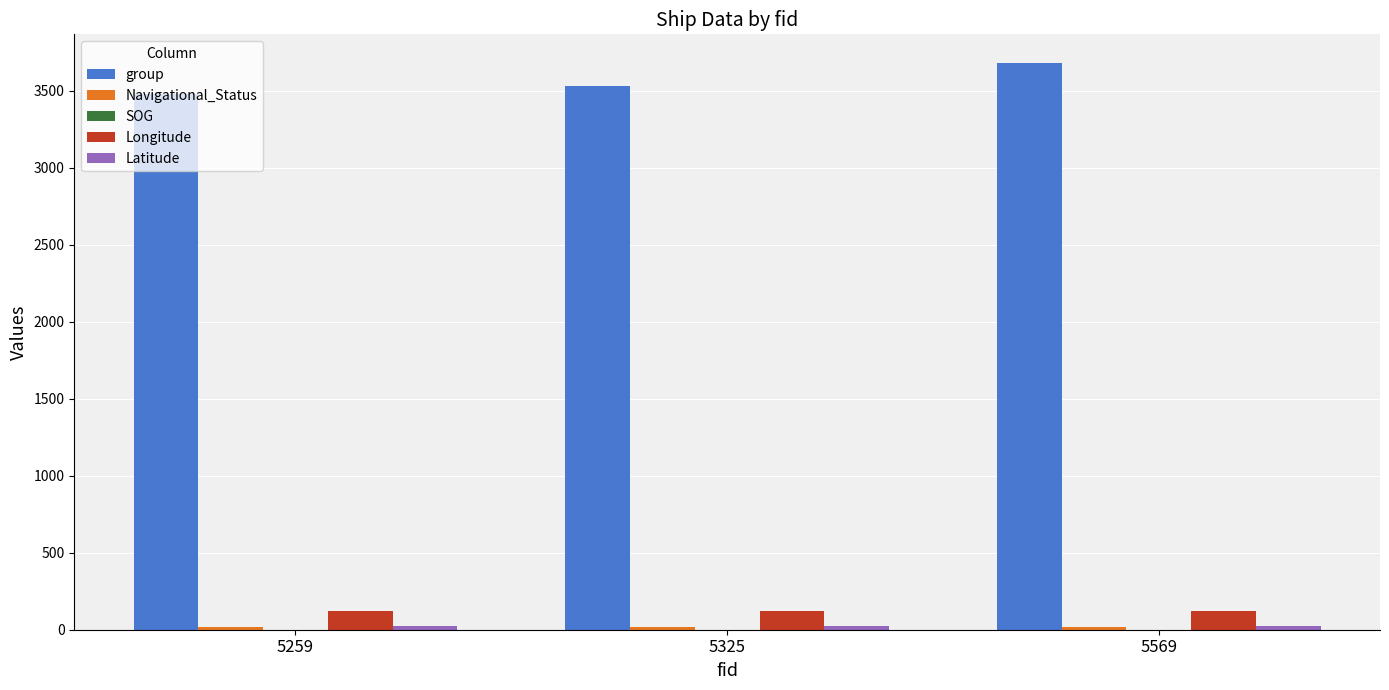

Which series changed the most between 5259 and 5569?

group